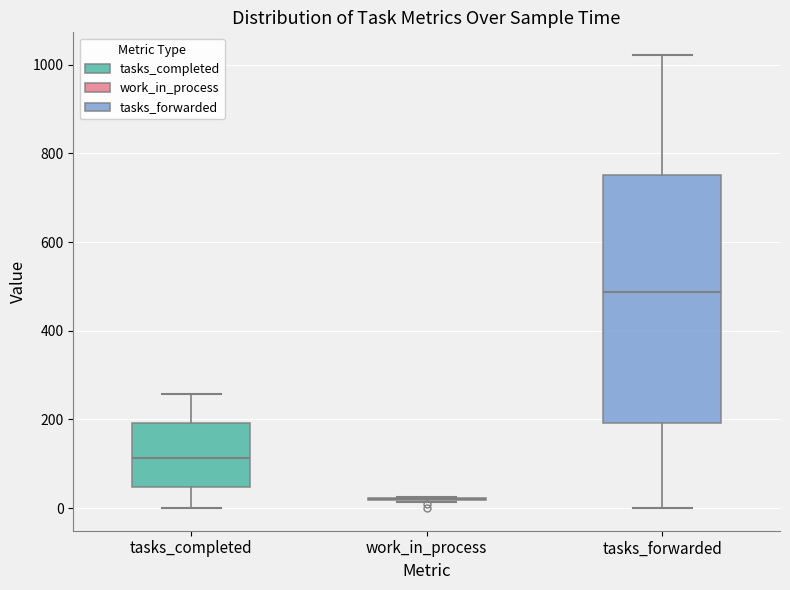

Comparing the boxes themselves (not the whiskers), which one is the tallest?

tasks_forwarded